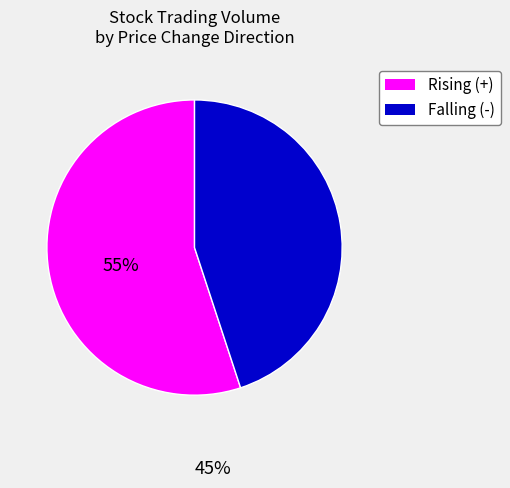

Does any single category account for the majority?

Yes